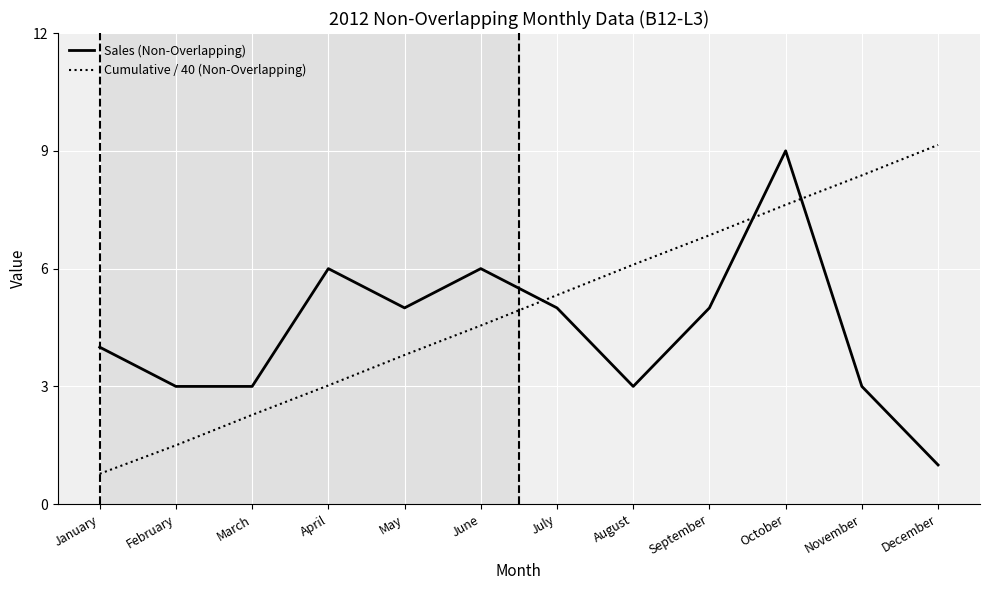

How many times do Sales (Non-Overlapping) and Cumulative / 40 (Non-Overlapping) cross each other?

3